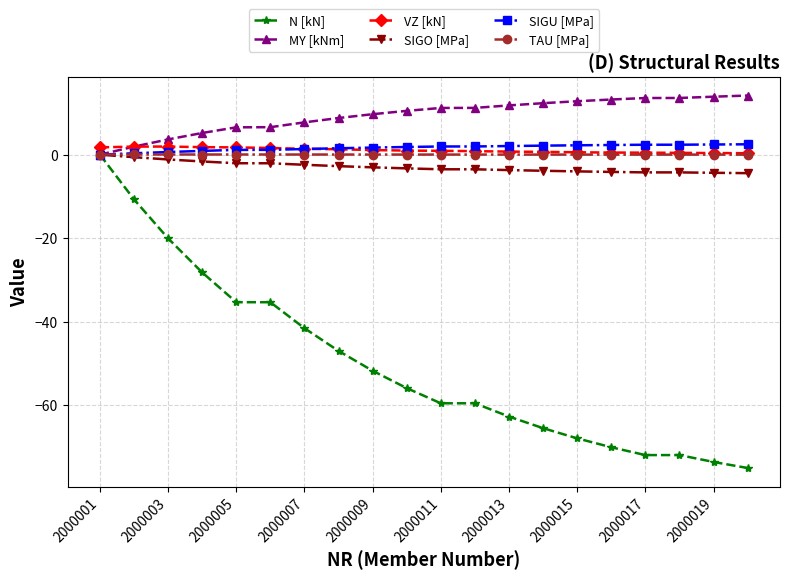

Which series has the widest spread of values?

N [kN]